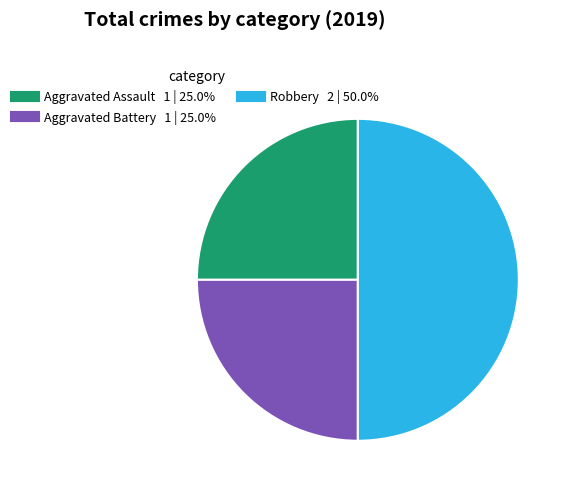

Does Aggravated Assault represent more than half of the total?

No